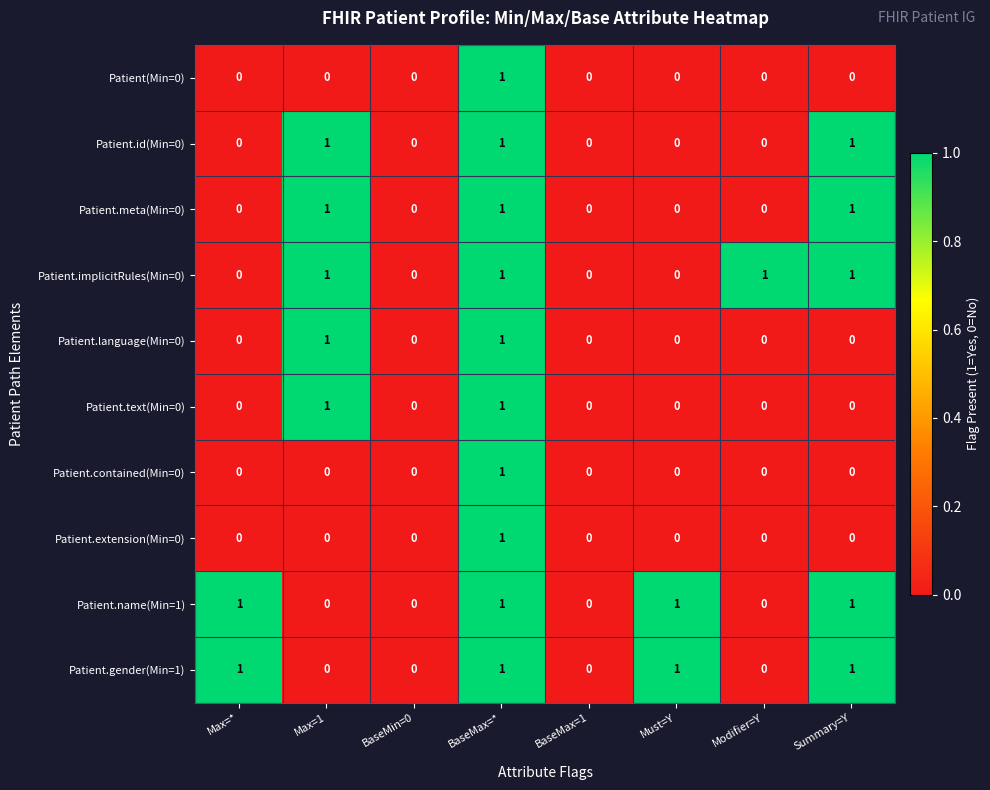

Count the Patient.name(Min=1) values in the range 0 to 1.

8